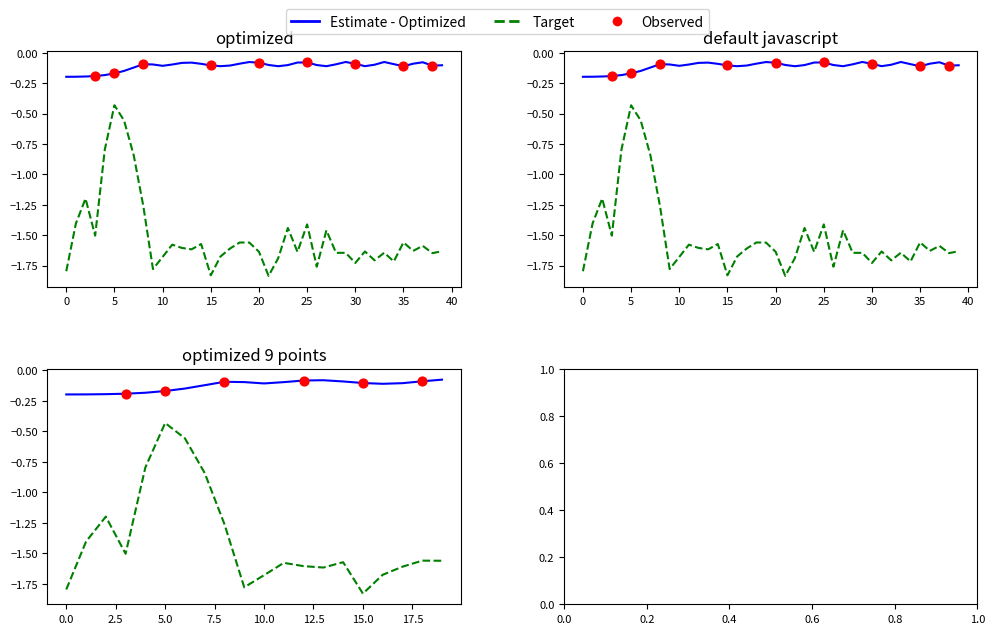

Which series has the widest spread of Y values?

Target